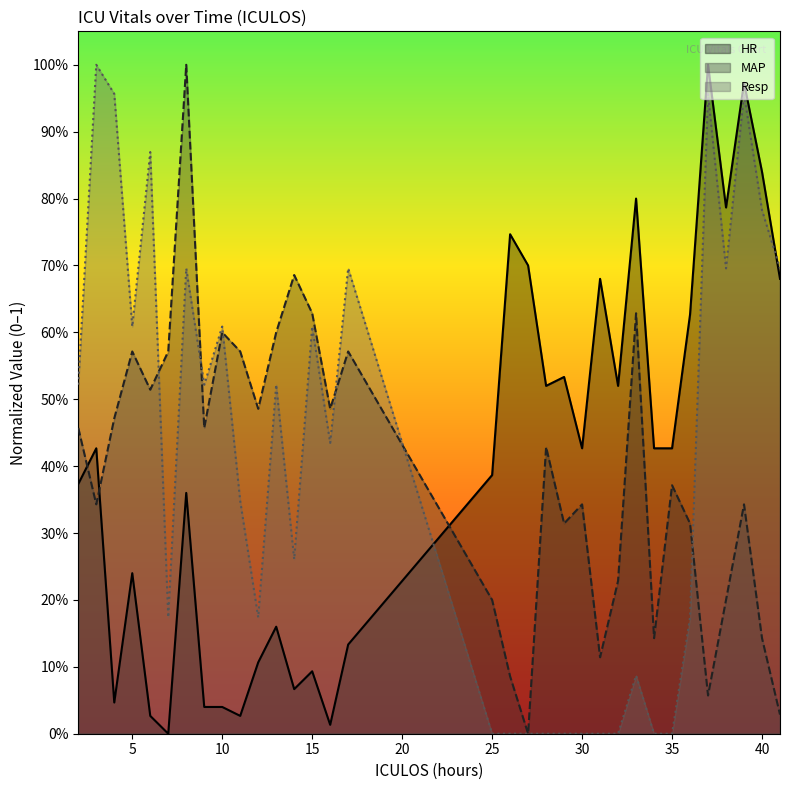

What is the sum of the MAP values at 35 and 31?

0.5